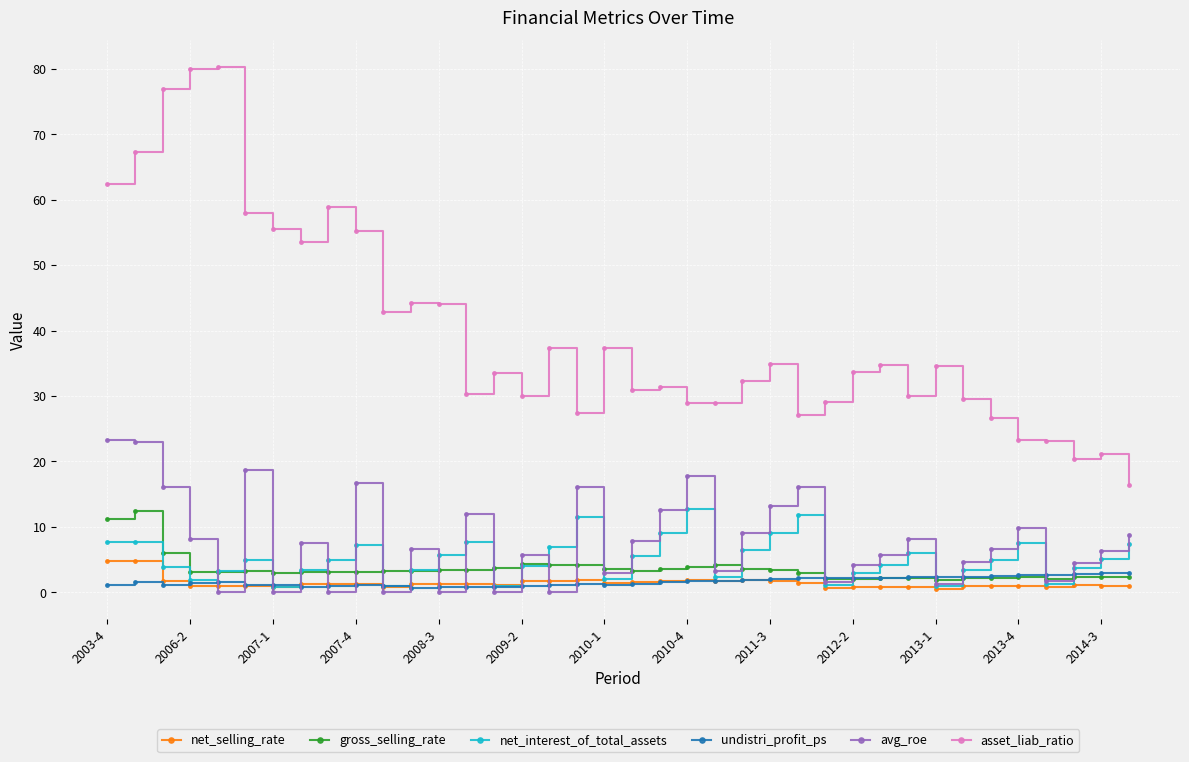

True or false: gross_selling_rate and asset_liab_ratio cross at least once.

False